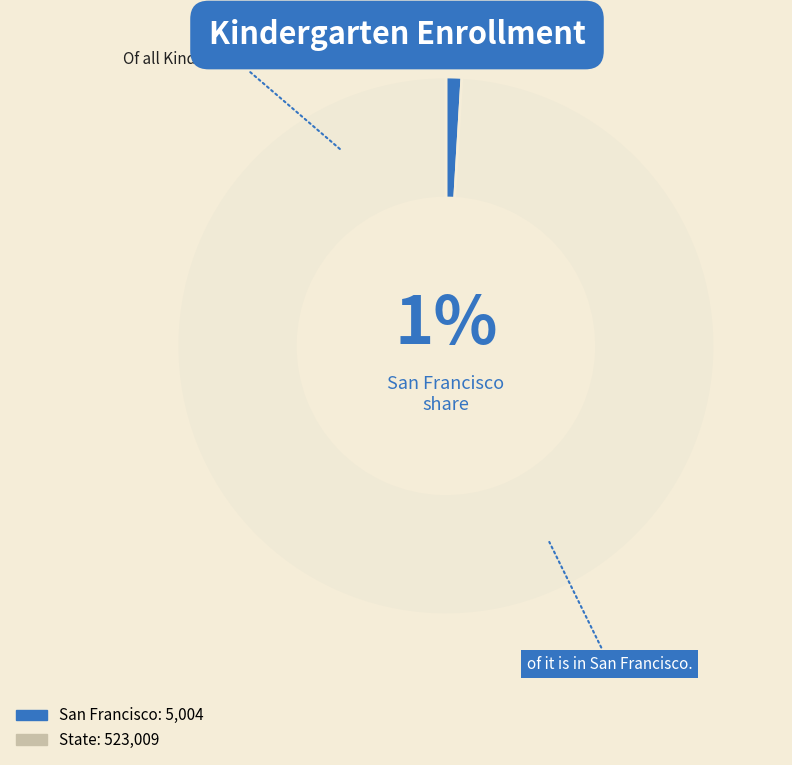

To the nearest percent, what is the difference between the largest and smallest slice percentages?

98%